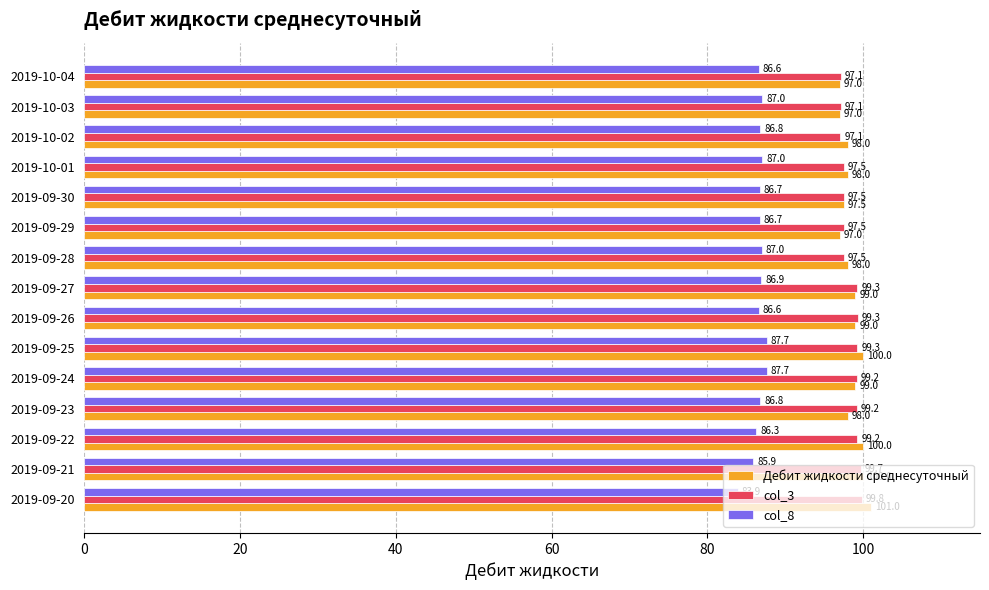

What are all the series names shown in the legend?

Дебит жидкости среднесуточный, col_3, col_8